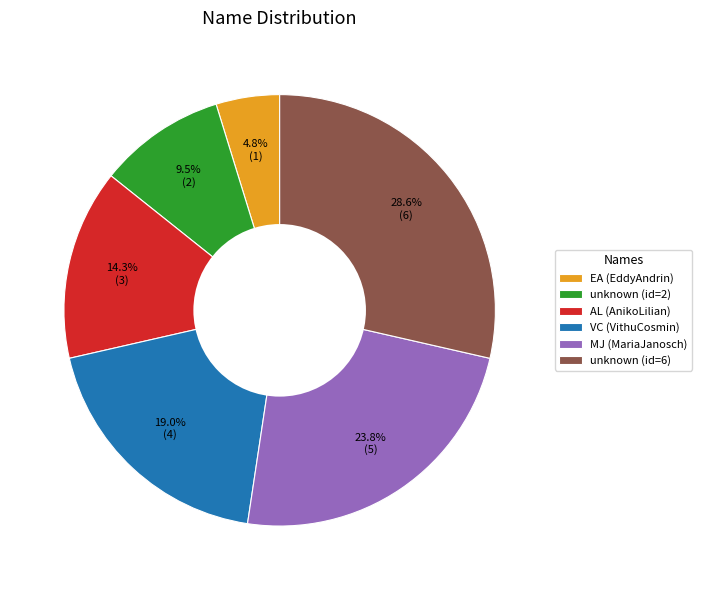

Which has a higher value, VC (VithuCosmin) or EA (EddyAndrin)?

VC (VithuCosmin)